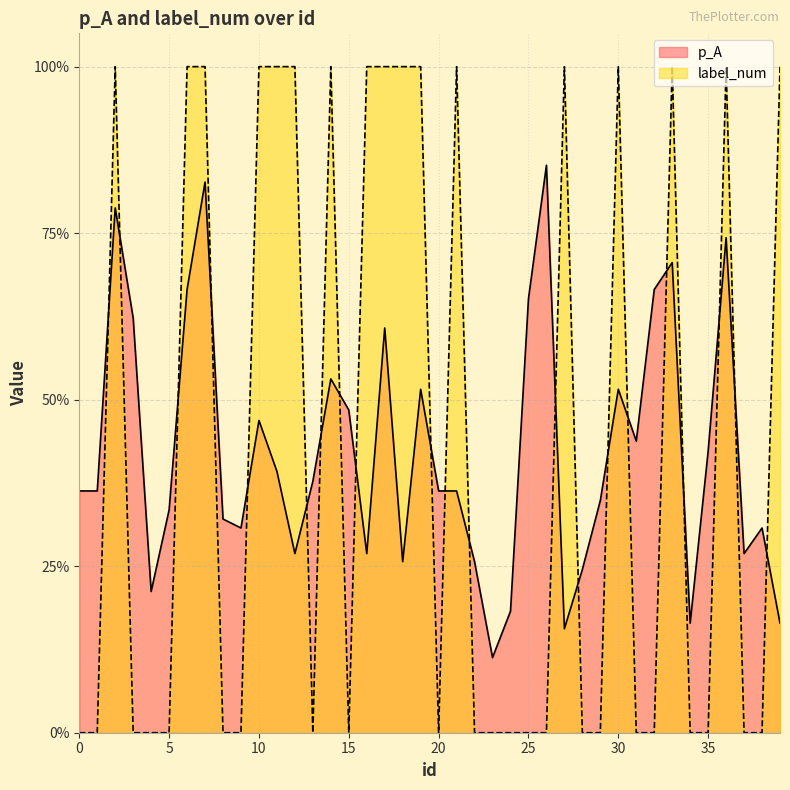

At which label does label_num reach its peak?

2